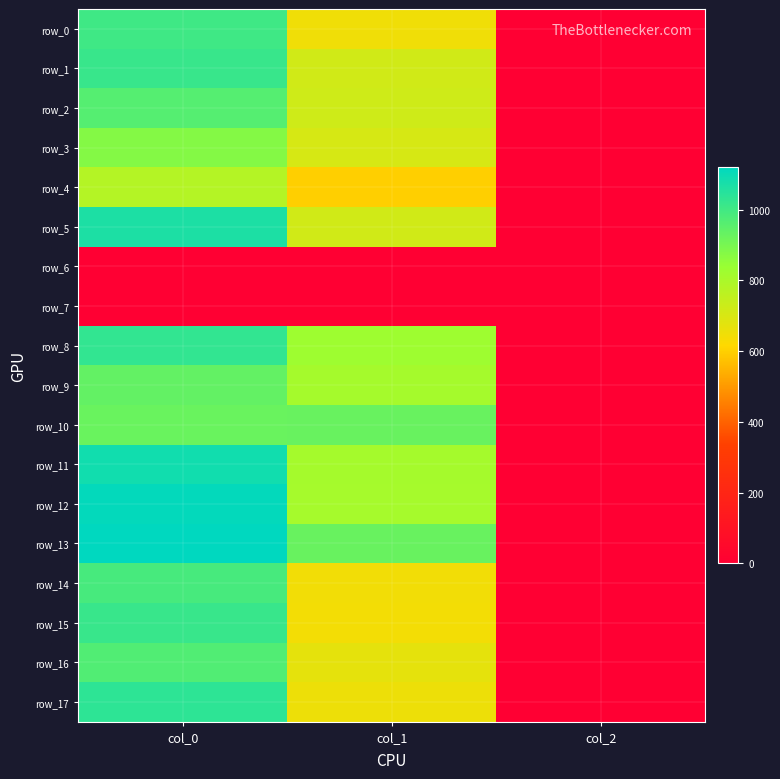

What is the sum of the row_8 values at col_0 and col_1?

1853.5